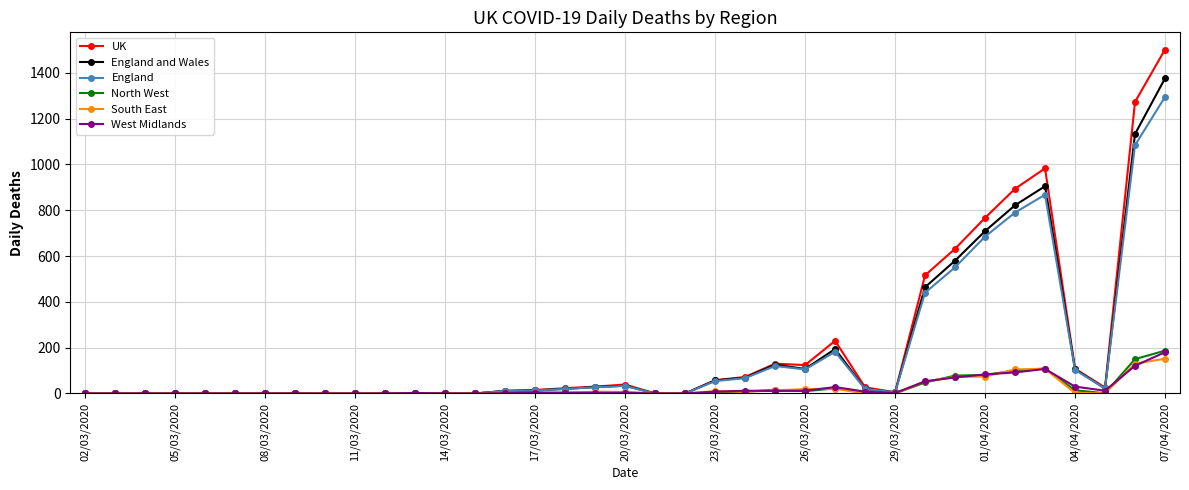

True or false: South East has more than 2 points higher than both neighbors.

True